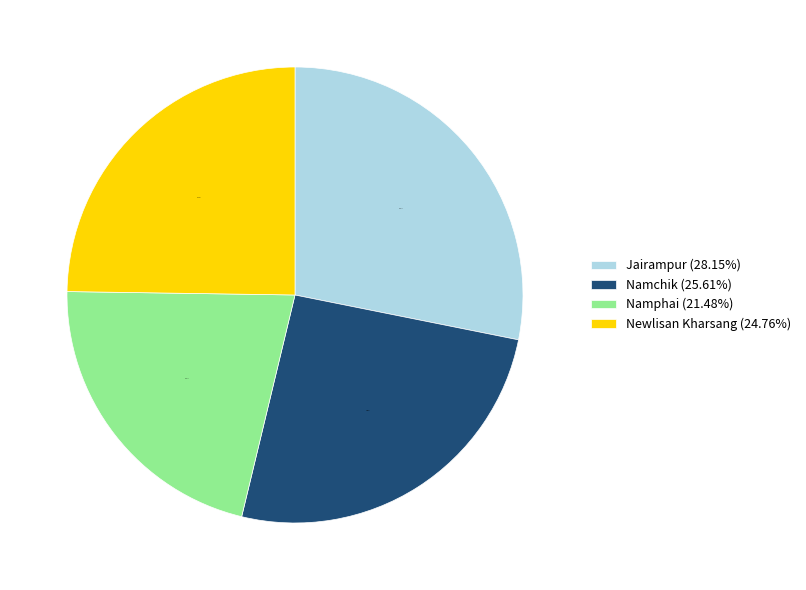

Which has a higher value, Namphai (21.48%) or Namchik (25.61%)?

Namchik (25.61%)